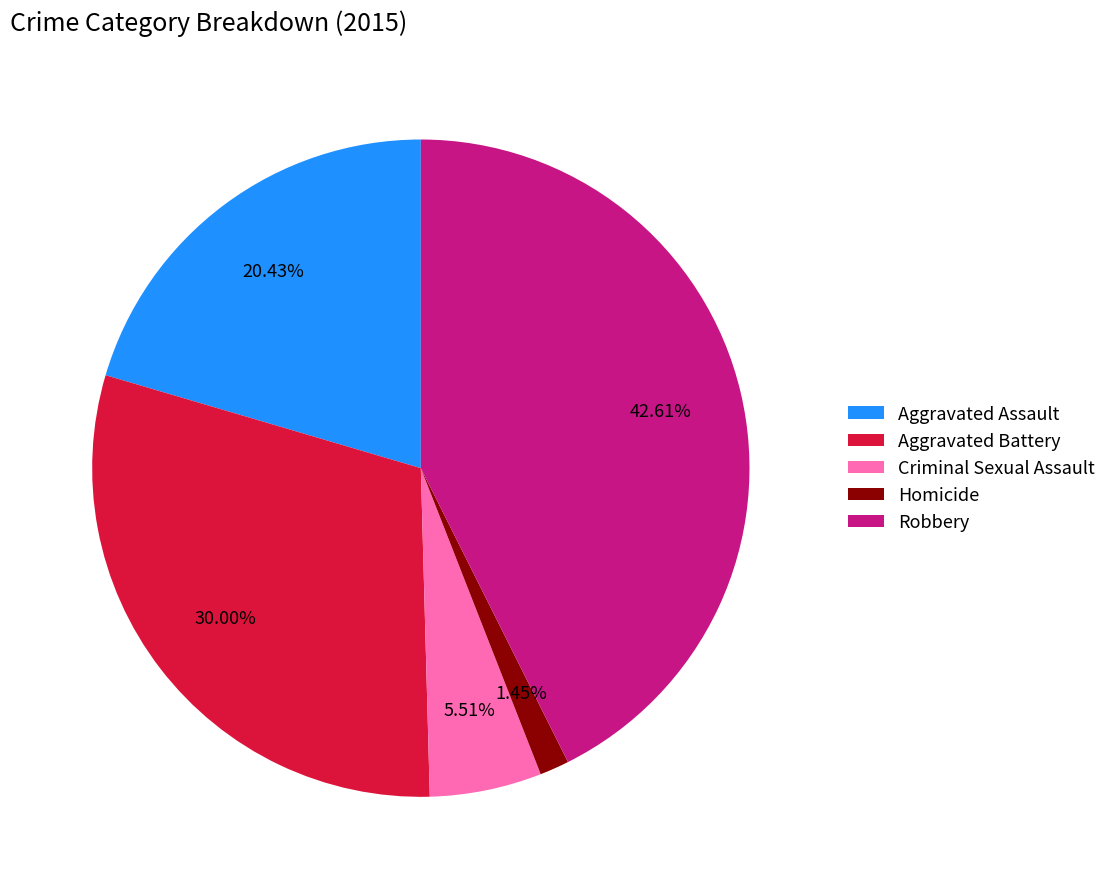

Approximately how many times larger is the value at Aggravated Battery compared to Criminal Sexual Assault?

5.4